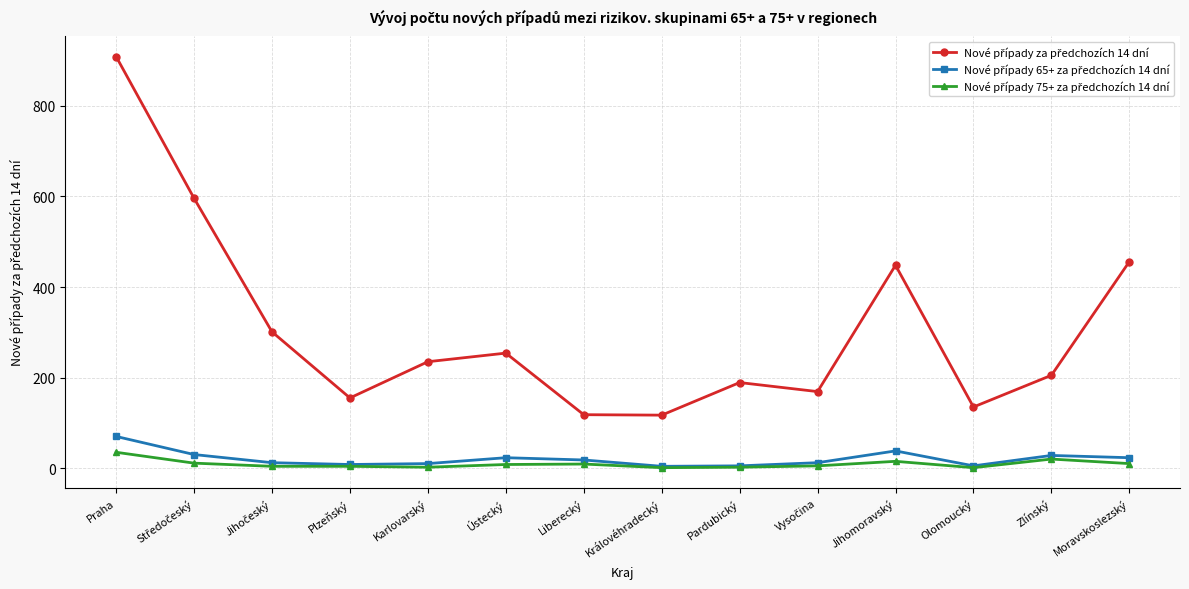

At how many categories does at least one series exceed 101?

14